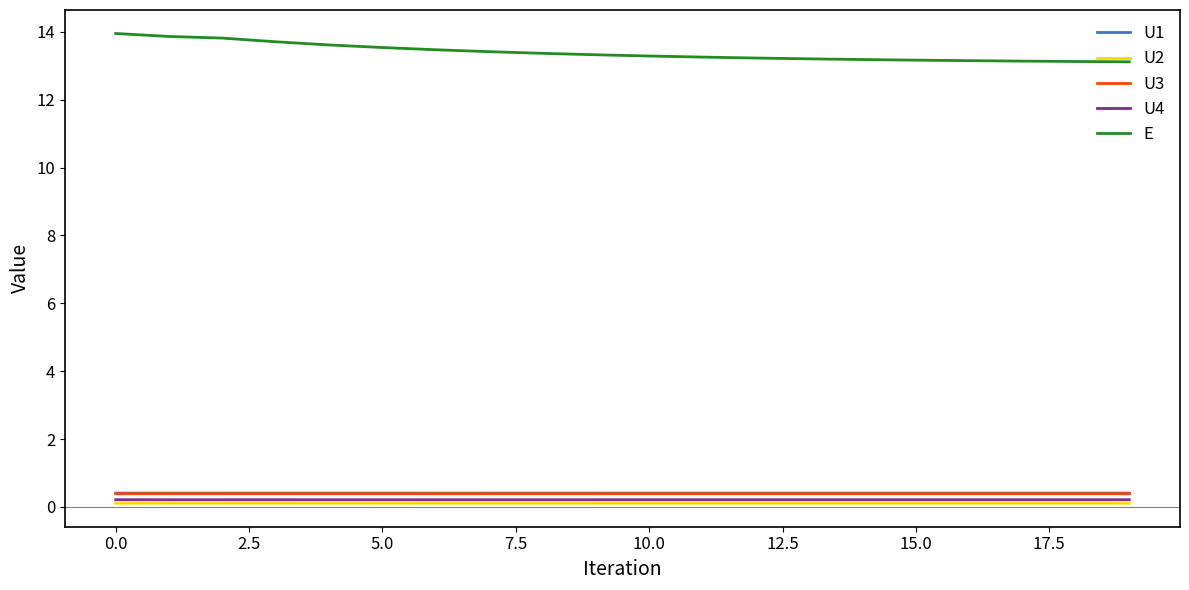

Which series has the widest spread of values?

E